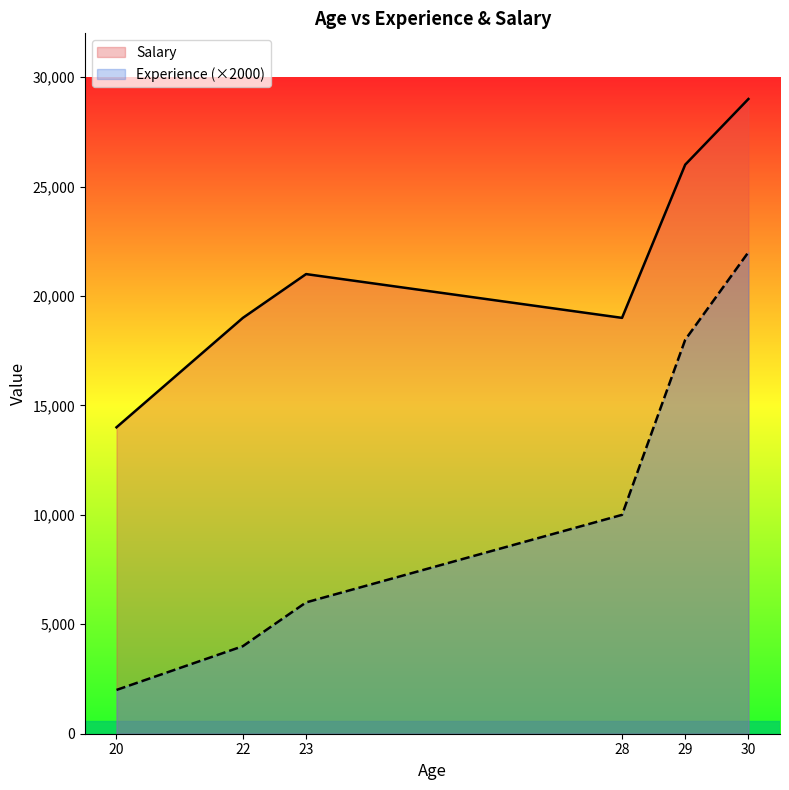

True or false: Experience (×2000) and Salary cross at least once.

False